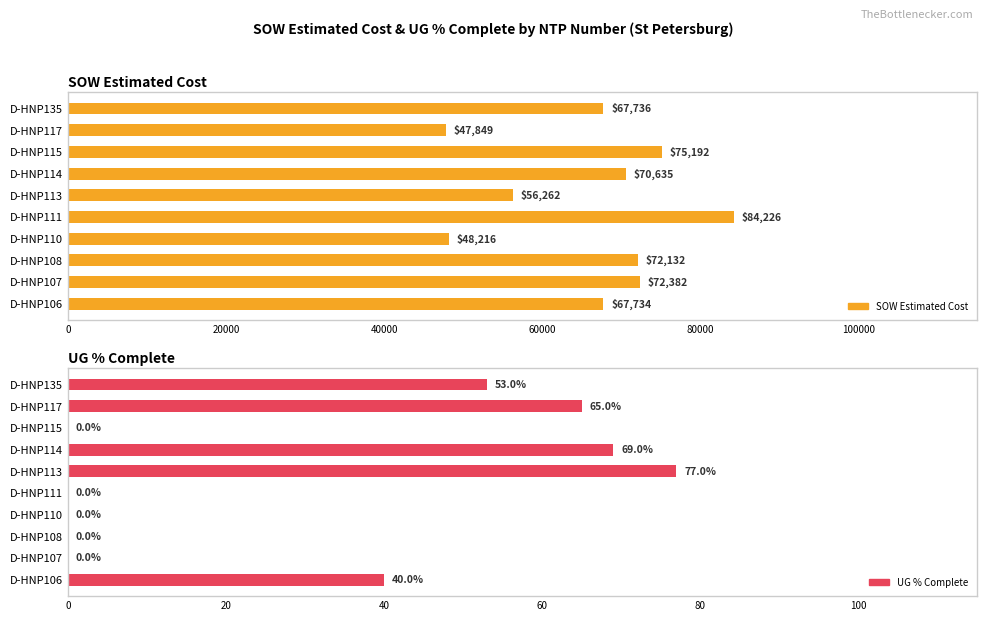

How many bars are there in each group?

2